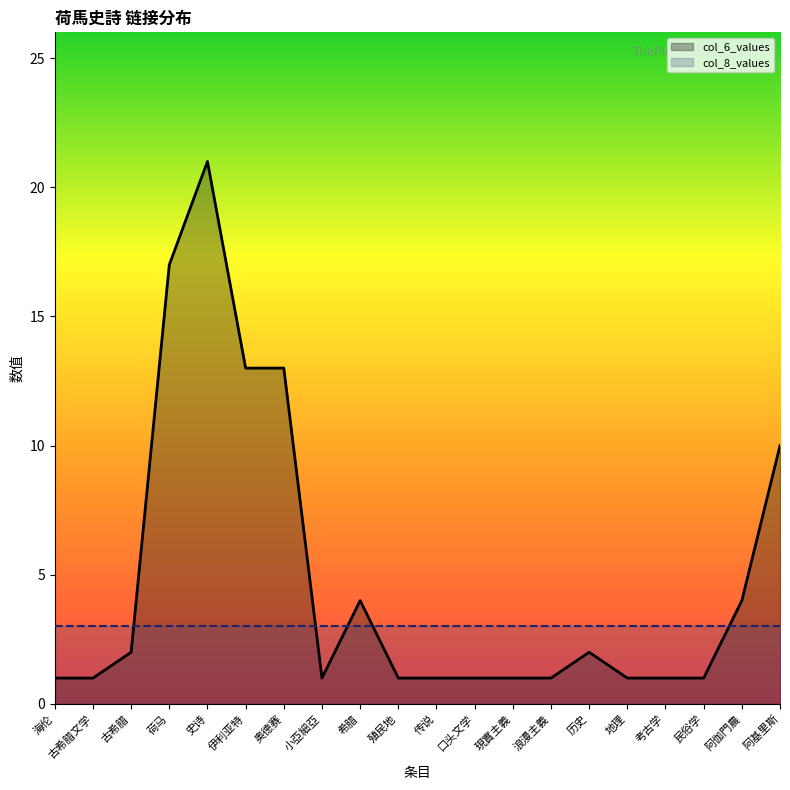

Rank the series at 史诗 from lowest to highest value.

col_8_values, col_6_values